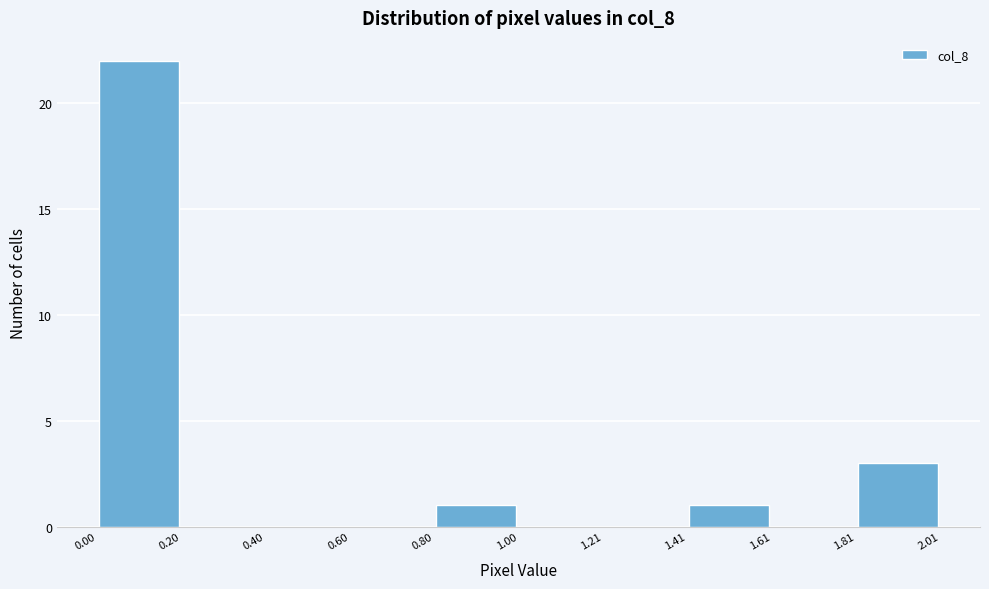

Over which range of the x-axis is the bar tallest?

0.00 to 0.20